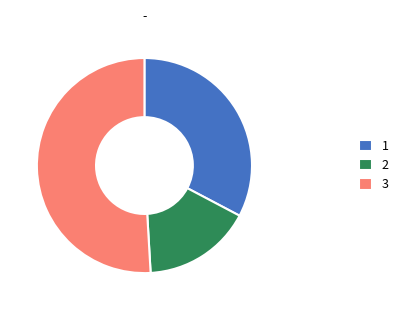

The 3 slice represents 51% of the pie. True or false?

True